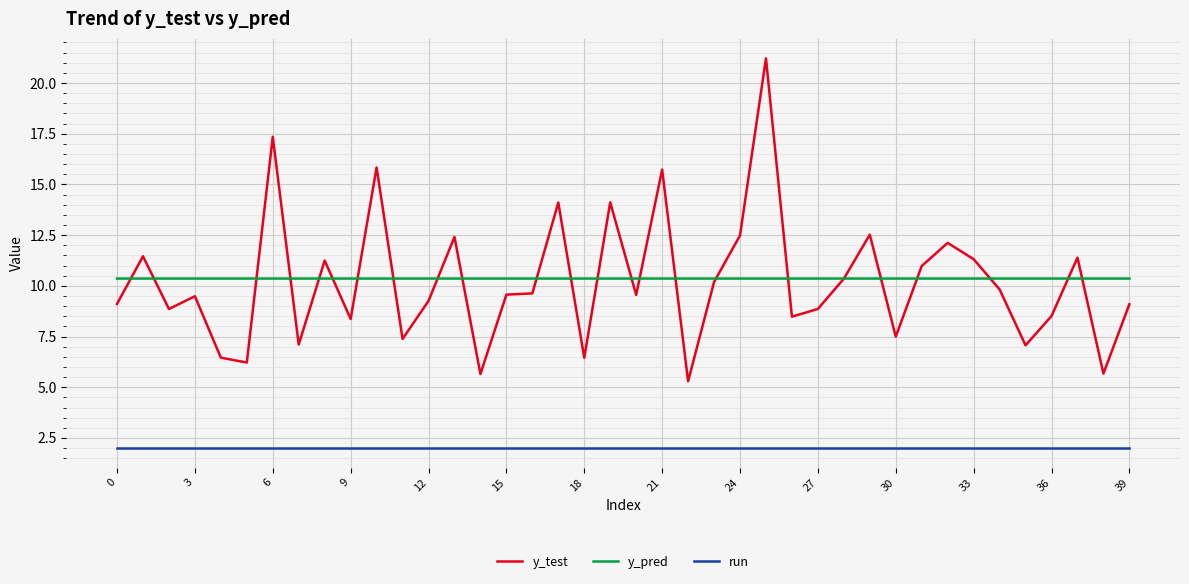

True or false: y_pred and run cross at least once.

False